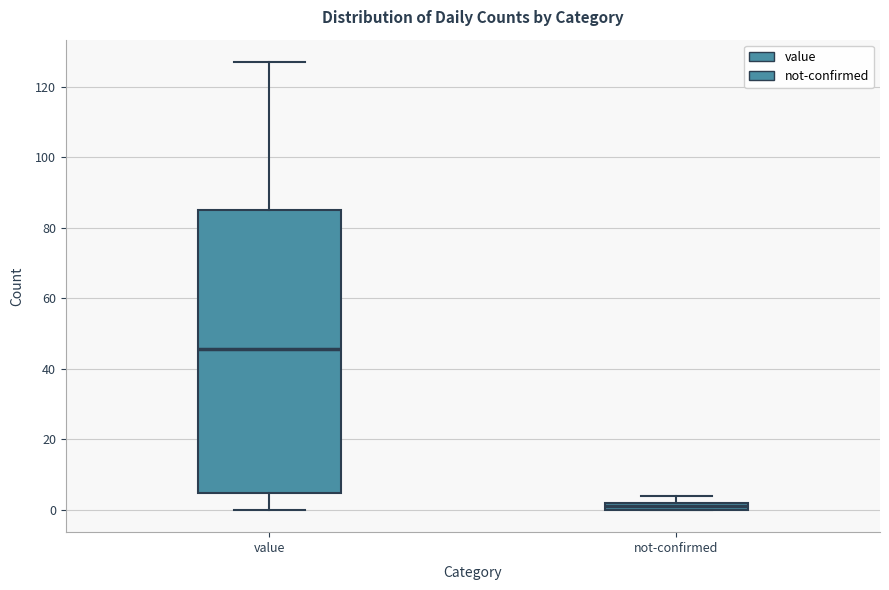

Where does the lower whisker of the box for value end on the y-axis? The values are not printed on the chart, so give them approximately, as read against the axis.

0